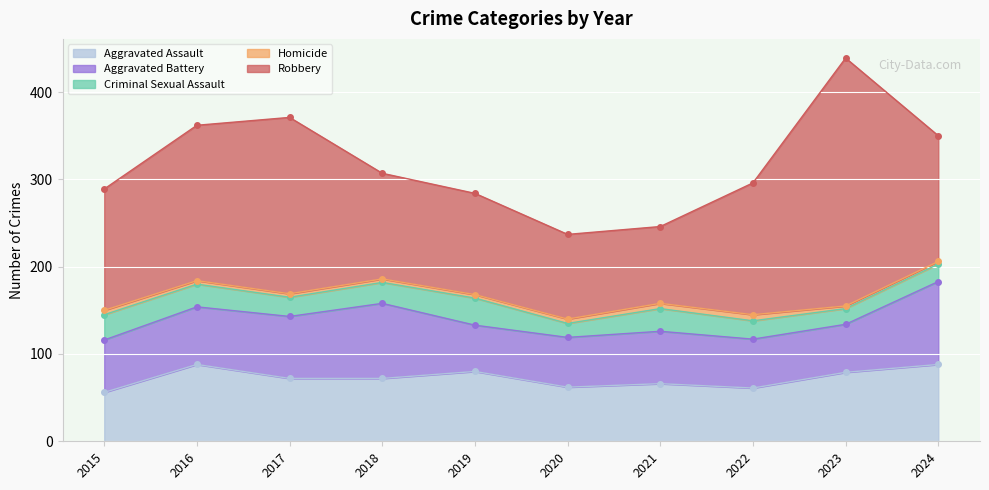

True or false: Homicide has a value of 2 at 2019.

False